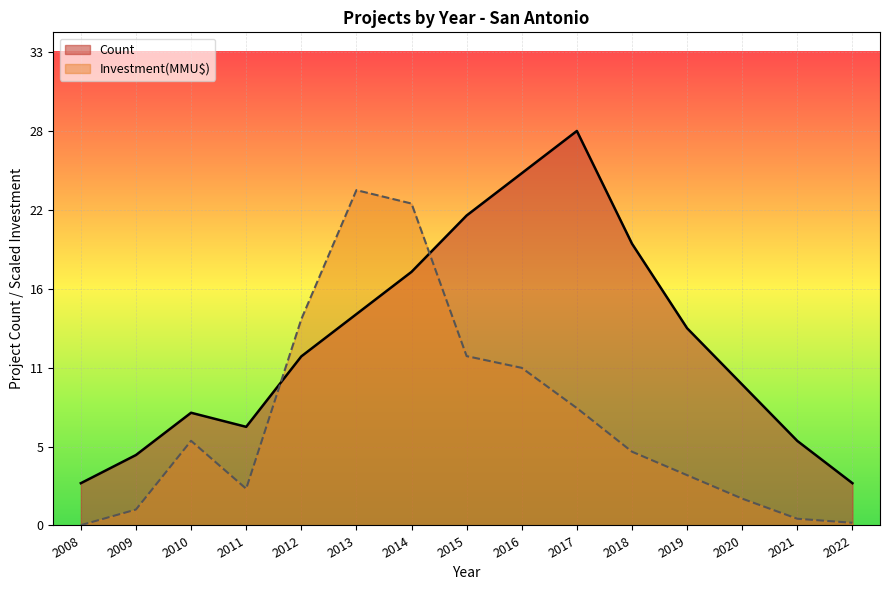

What is the difference between the Count values at 2022 and 2021?

3.0